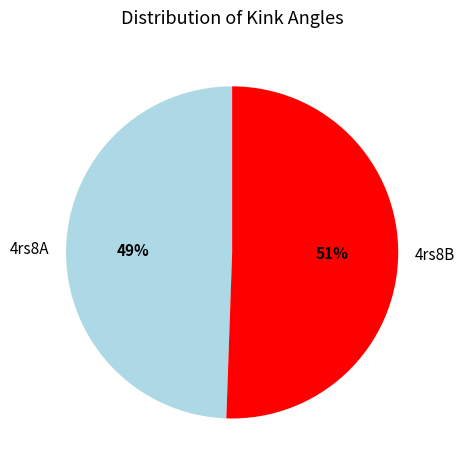

Rank the categories by value from highest to lowest.

4rs8B, 4rs8A